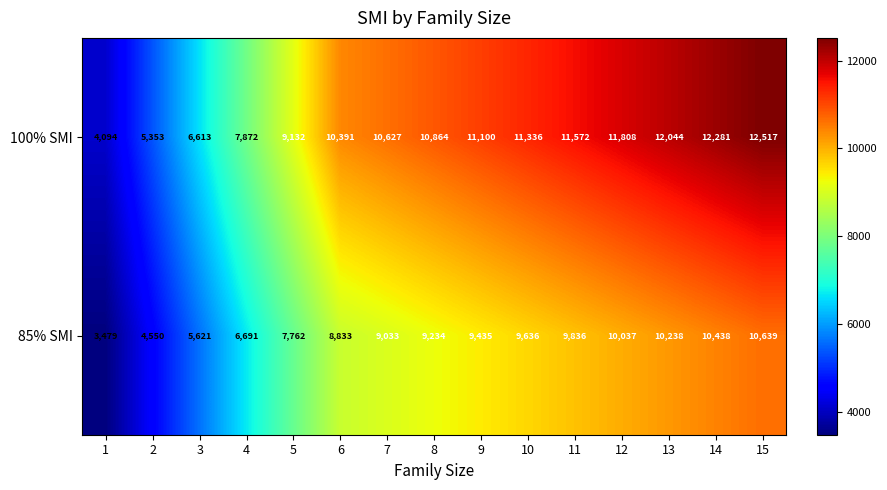

At which category is the sum across all series the highest?

15